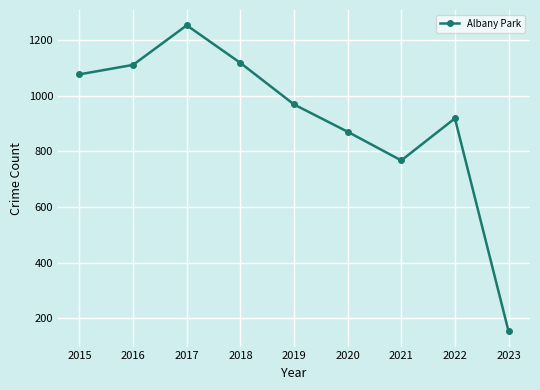

What is the minimum value shown in the chart?

154